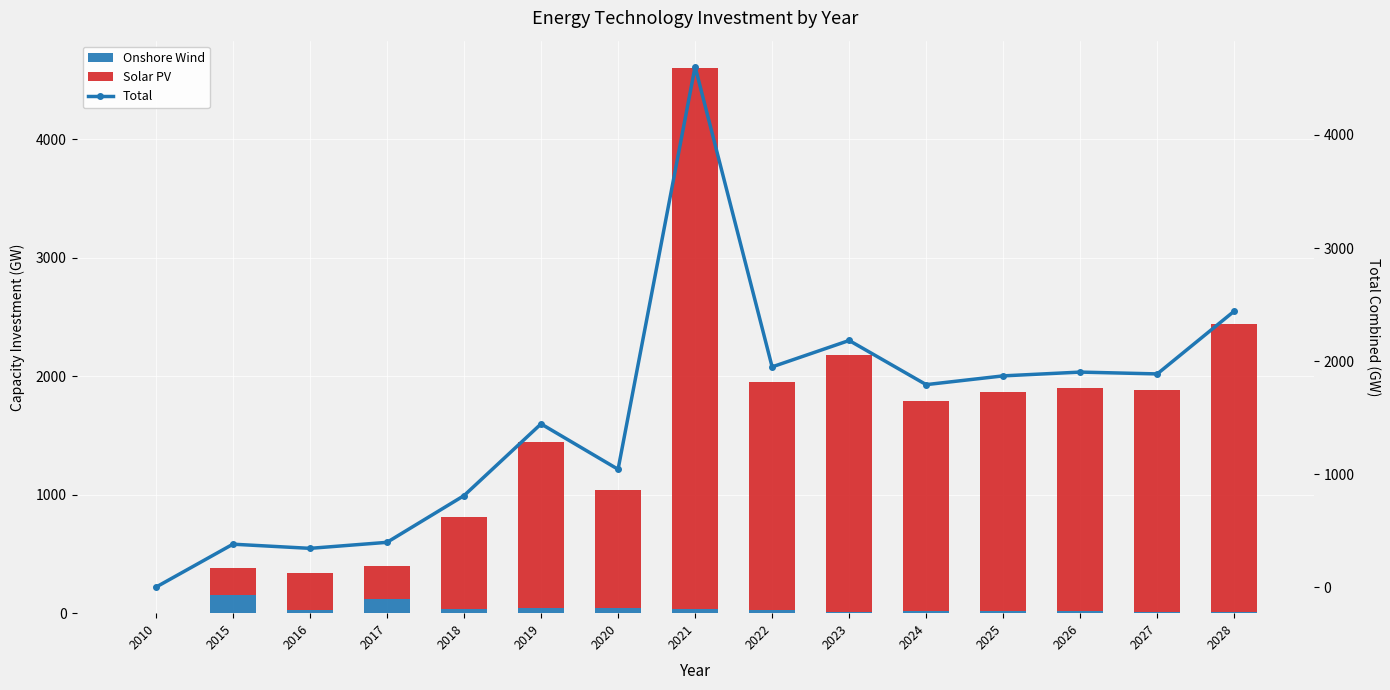

Reading right to left, what are all the values shown in this chart?

Onshore Wind: 2028=9.1	2027=11.6	2026=14.2	2025=17.3	2024=15.2	2023=12.8	2022=23.3	2021=34.8	2020=41.9	2019=47.4	2018=37.3	2017=121.5	2016=23.4	2015=150.1	2010=0.0
Solar PV: 2028=2432.9	2027=1874.7	2026=1888.3	2025=1851.7	2024=1776.4	2023=2169.4	2022=1925.3	2021=4569.4	2020=1000.7	2019=1396.8	2018=772.5	2017=275.0	2016=319.9	2015=229.9	2010=0.0
Total: 2028=2442.0	2027=1886.4	2026=1902.5	2025=1869.1	2024=1791.6	2023=2182.2	2022=1948.6	2021=4604.2	2020=1042.5	2019=1444.3	2018=809.8	2017=396.5	2016=343.3	2015=380.1	2010=0.0